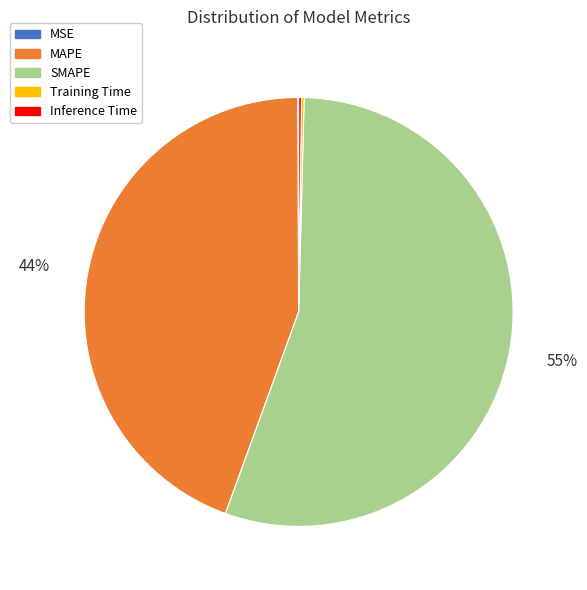

Approximately how many times larger is the value at SMAPE compared to MAPE?

1.2